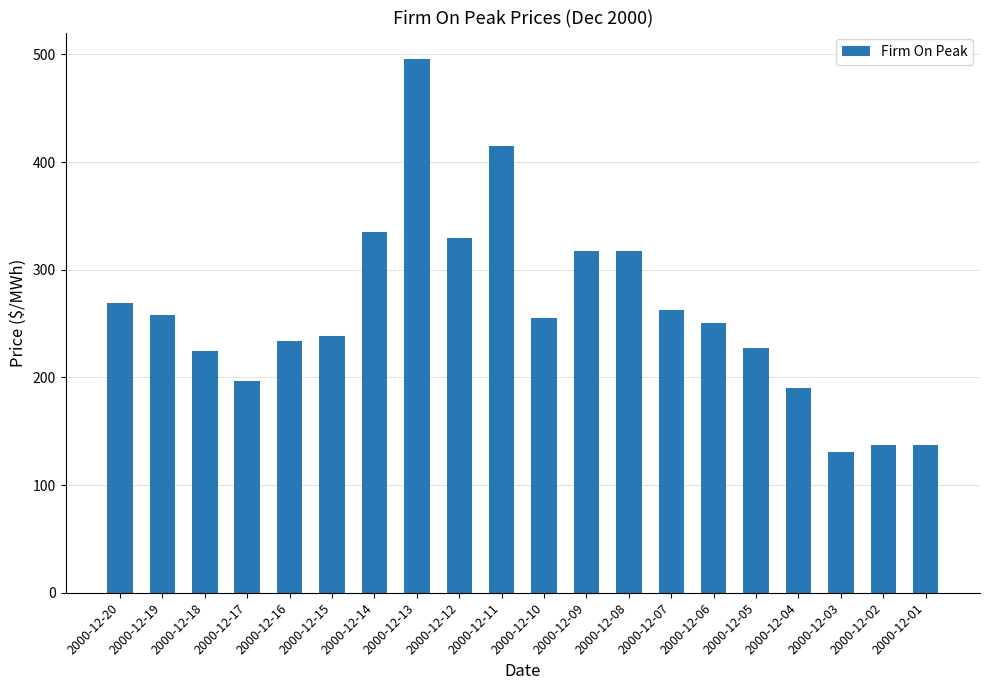

Between 2000-12-20 and 2000-12-09, which is larger?

2000-12-09